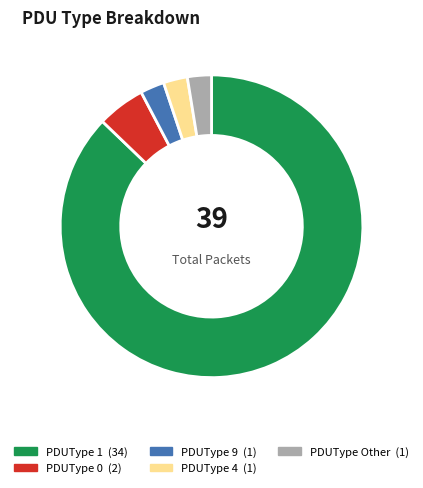

Is there any slice that represents more than half of the pie?

Yes